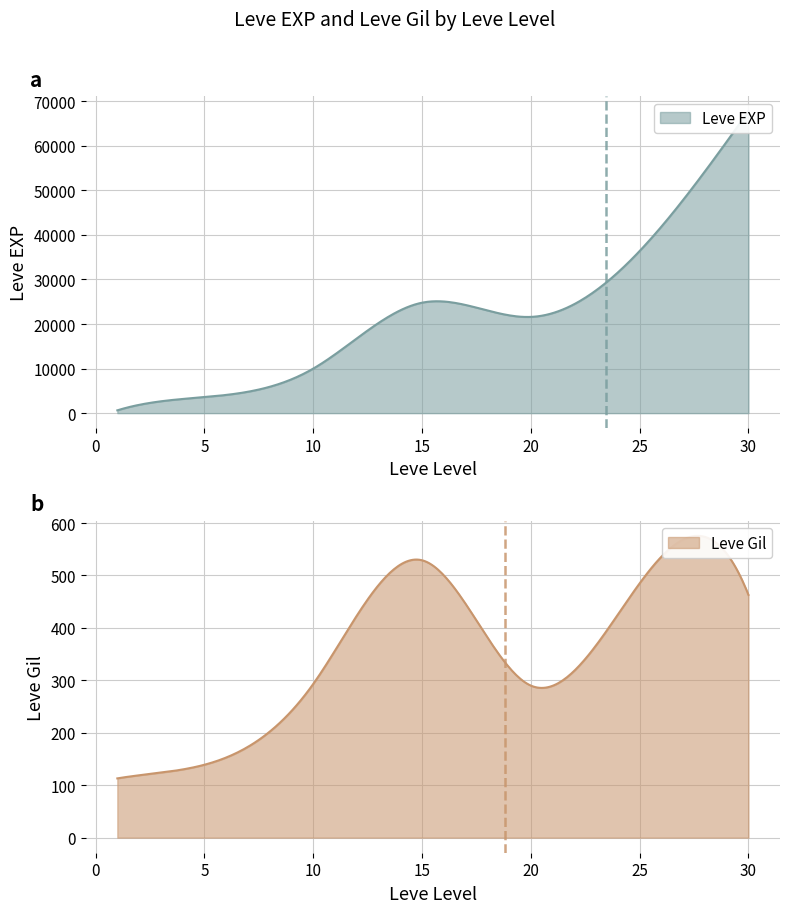

List the series in order of their overall mean, lowest first.

Leve Gil, Leve EXP